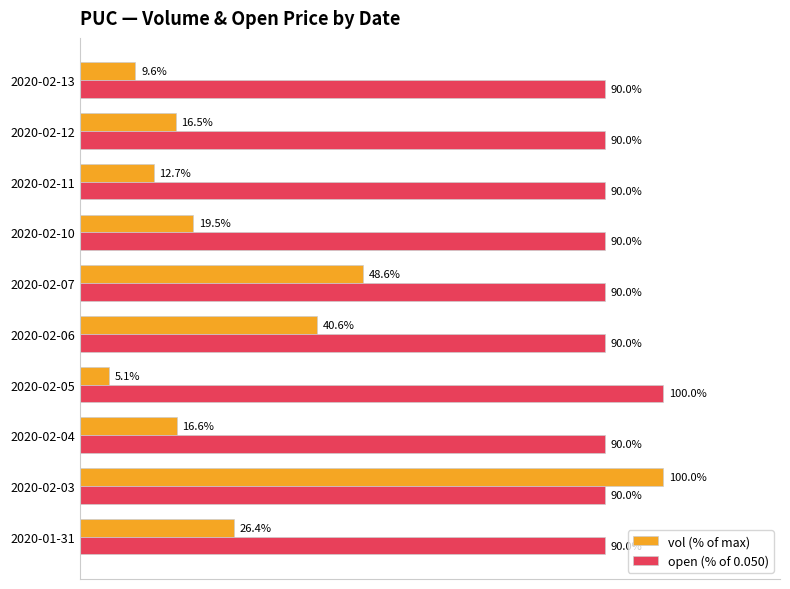

Is the value of vol (% of max) at 2020-02-10 greater than the value of open (% of 0.050) at 2020-02-04?

No